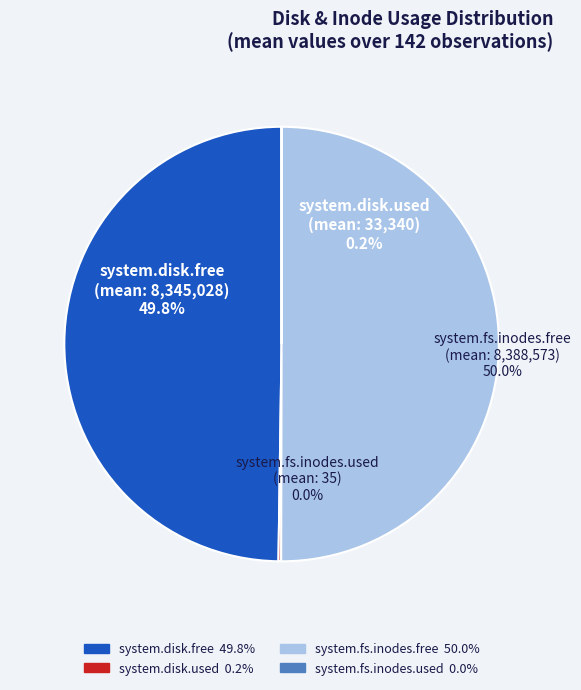

What is the change in value from system.disk.free
8345028 to other?

+43580